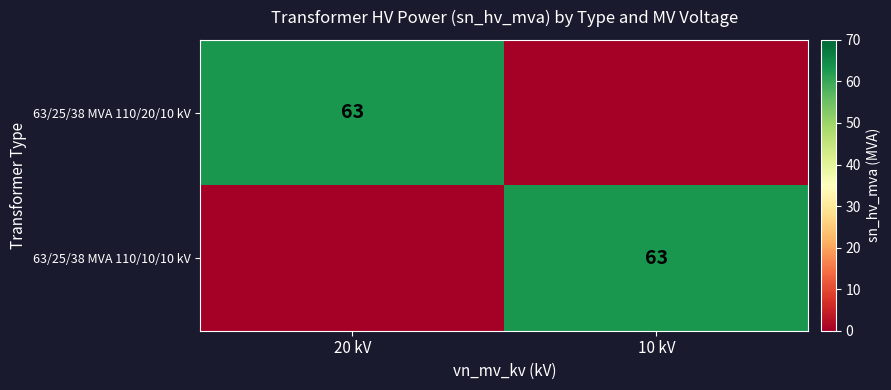

The 63/25/38 MVA 110/10/10 kV series shows 63 at 10 kV. True or false?

True